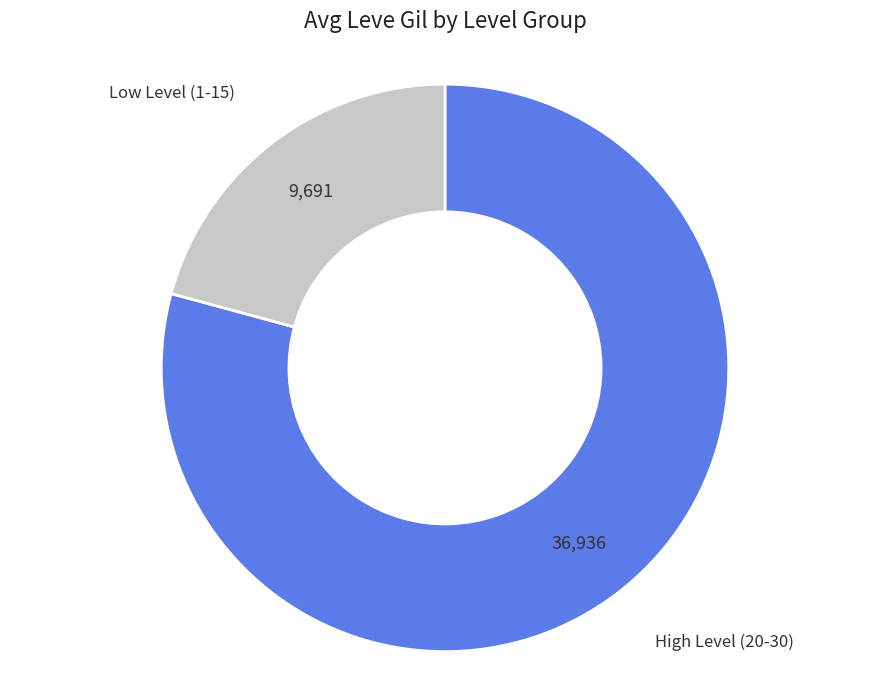

Does Low Level (1-15) represent more than half of the total?

No